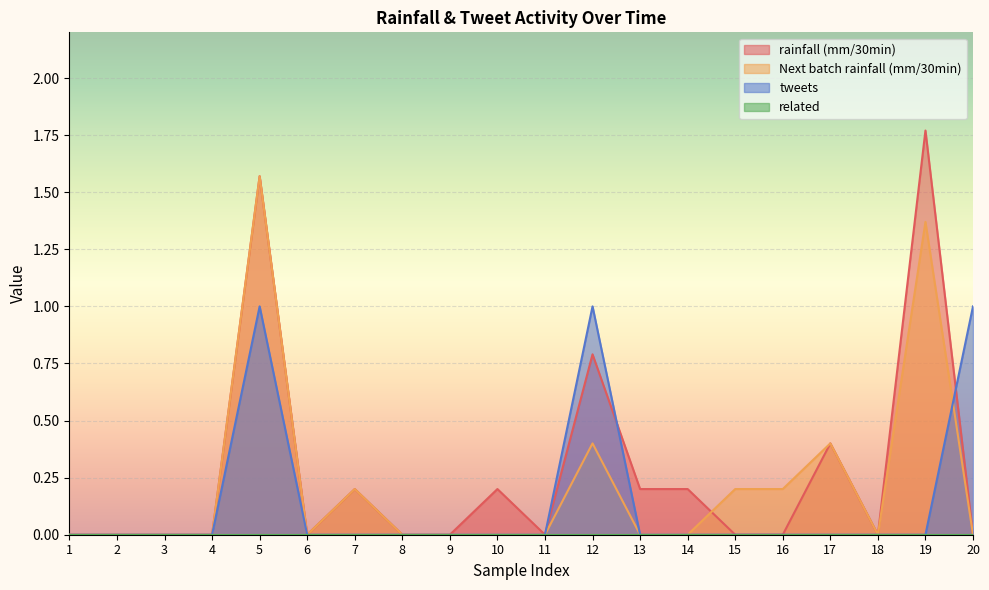

The value of rainfall (mm/30min) at 9 is -1.2. True or false?

False